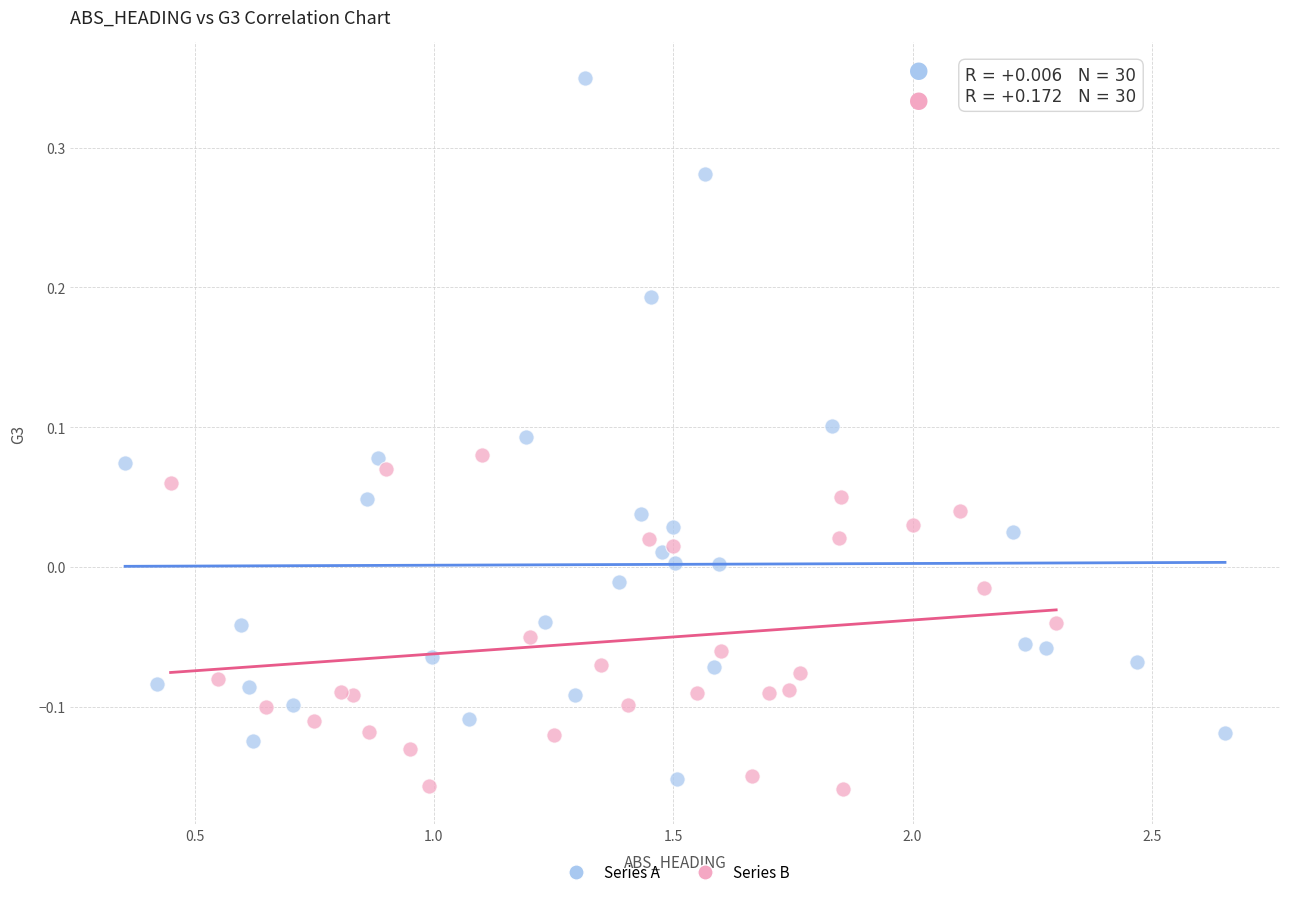

What are all the series names shown in the legend?

Series A, Series B